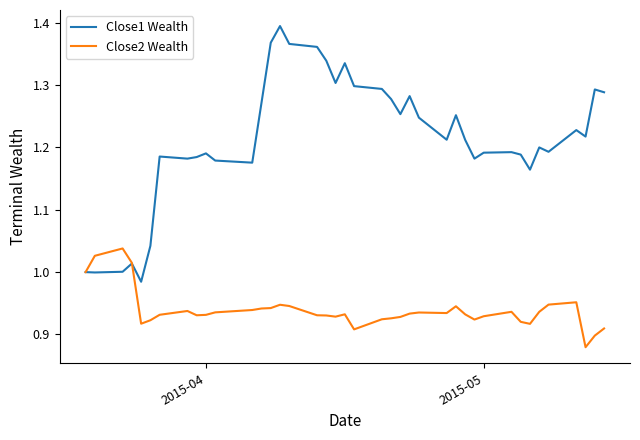

List the series in order of their peak value, lowest first.

Close2 Wealth, Close1 Wealth